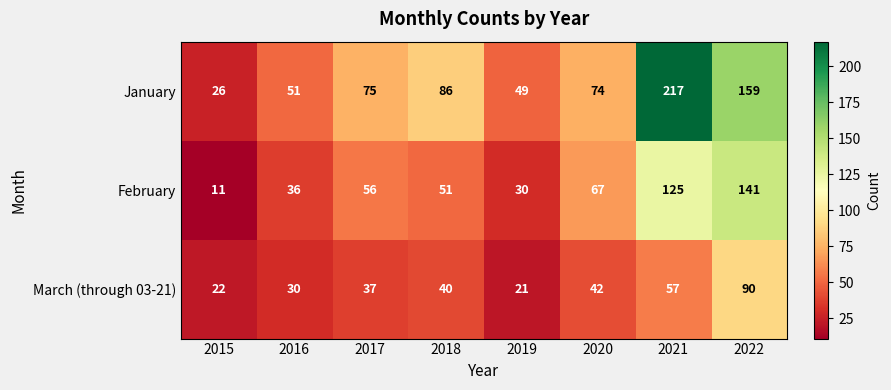

True or false: February has a value of 94 at 2017.

False